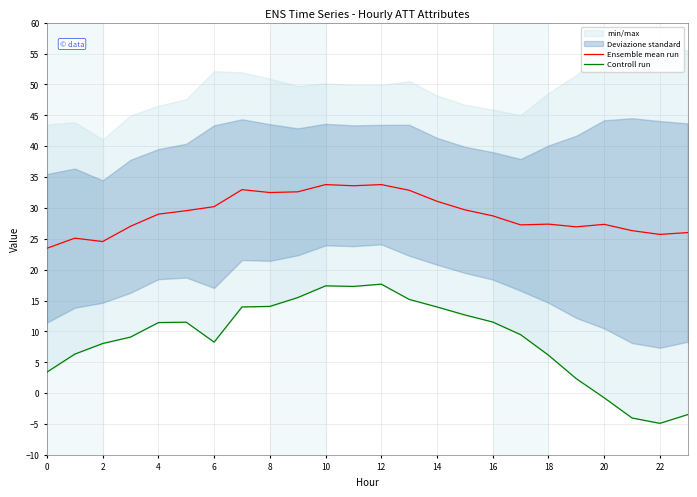

What is the difference between the maximum and minimum values in the Controll run series?

22.6